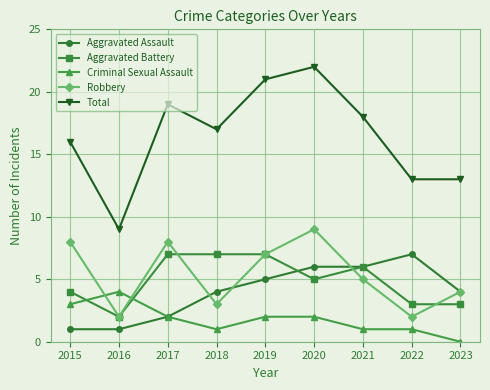

Where is the first local minimum for Criminal Sexual Assault?

2018